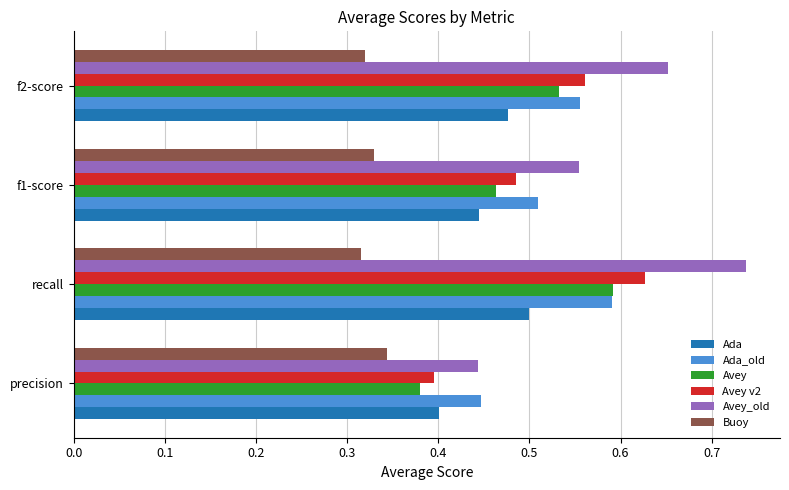

At which category does the chart reach its peak across all series?

recall